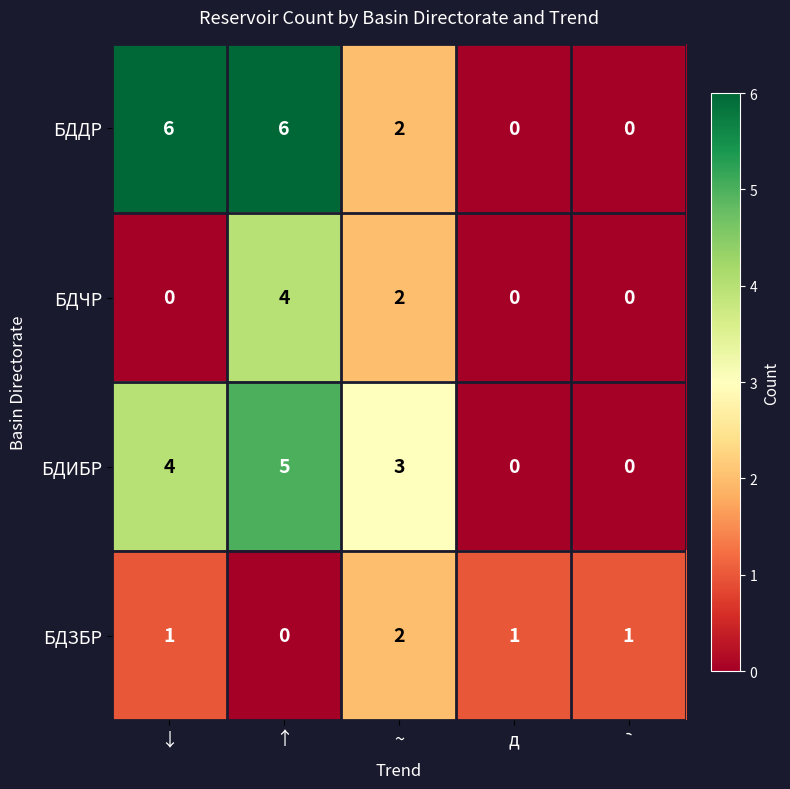

How many БДЗБР values are between 1 and 2?

4